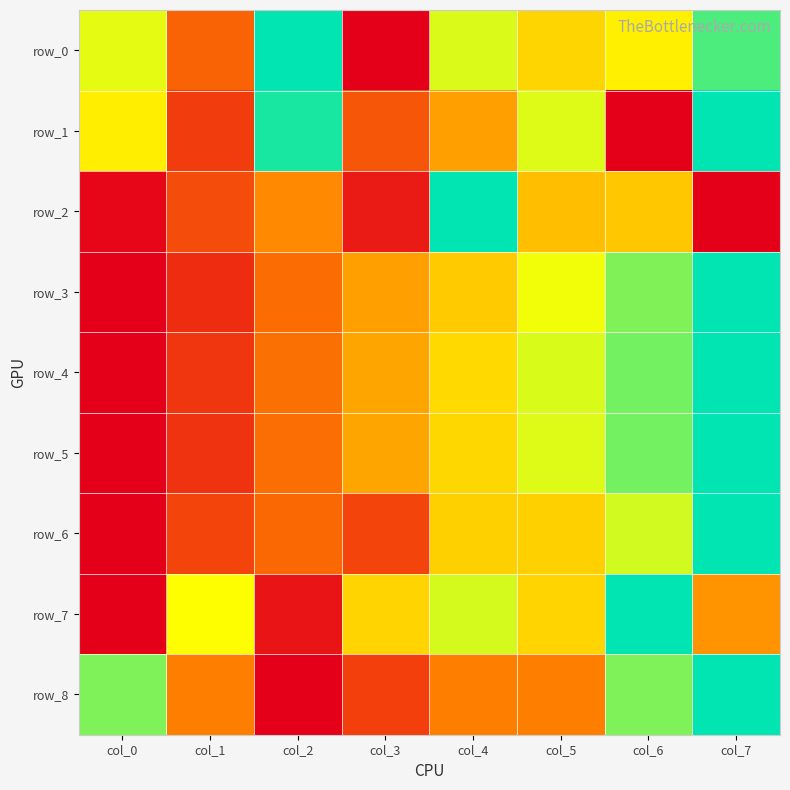

Between col_5 and col_6, which is larger?

col_6